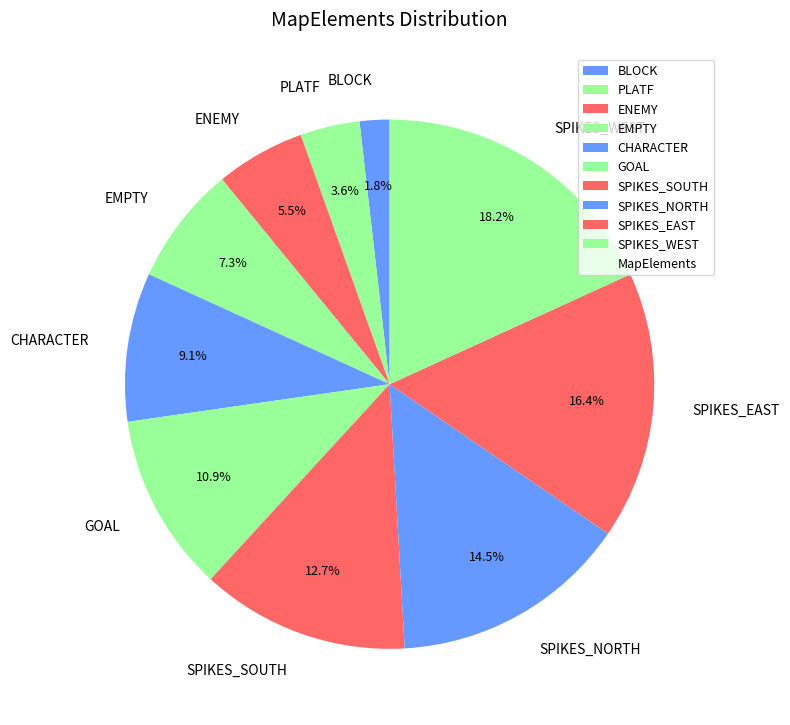

Approximately how many times larger is the value at SPIKES_EAST compared to GOAL?

1.5